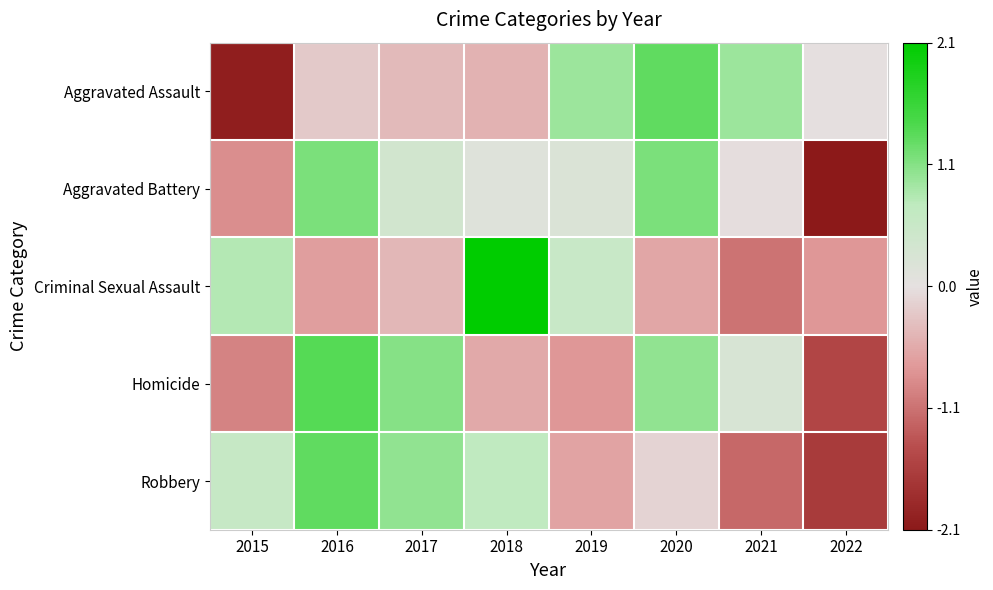

At which category is the sum across all series the highest?

2016